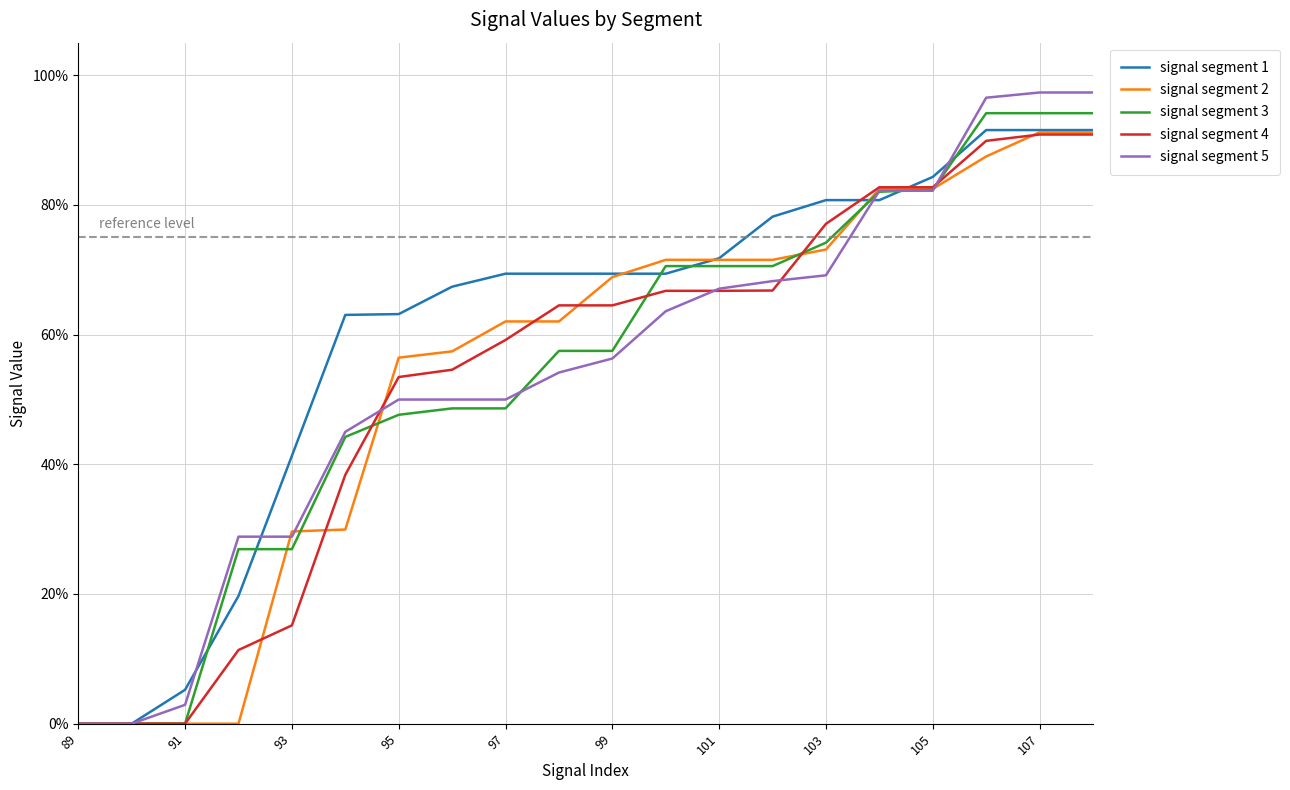

How many times do signal segment 3 and signal segment 5 cross each other?

4